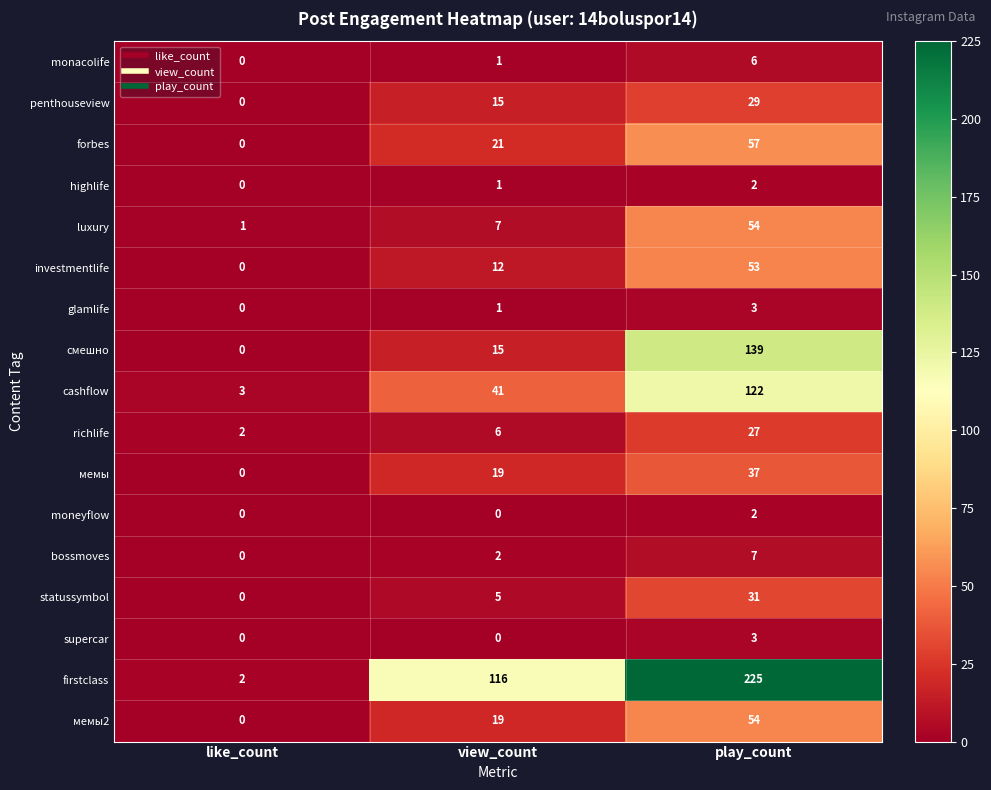

What is the difference between the richlife values at like_count and view_count?

4